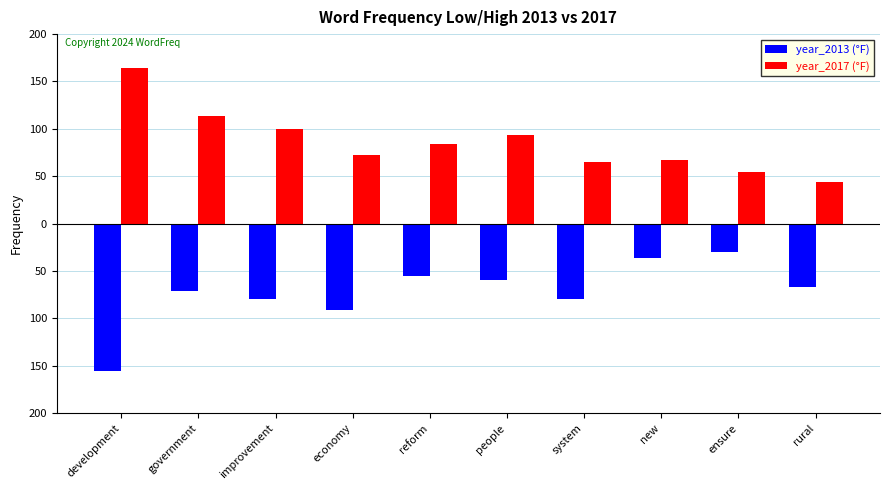

What are all the series names shown in the legend?

year_2013 (°F), year_2017 (°F)